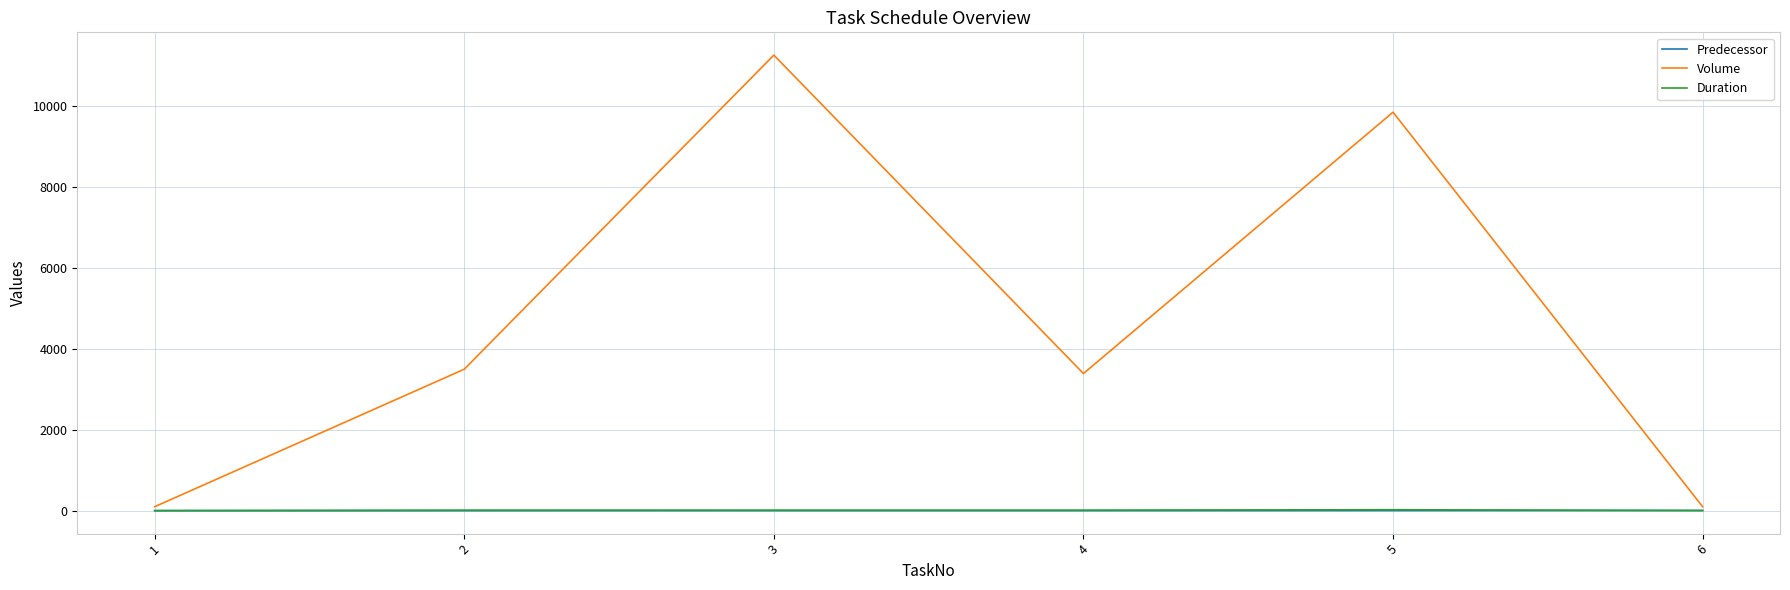

What is the difference between the highest and lowest values at 2?

3494